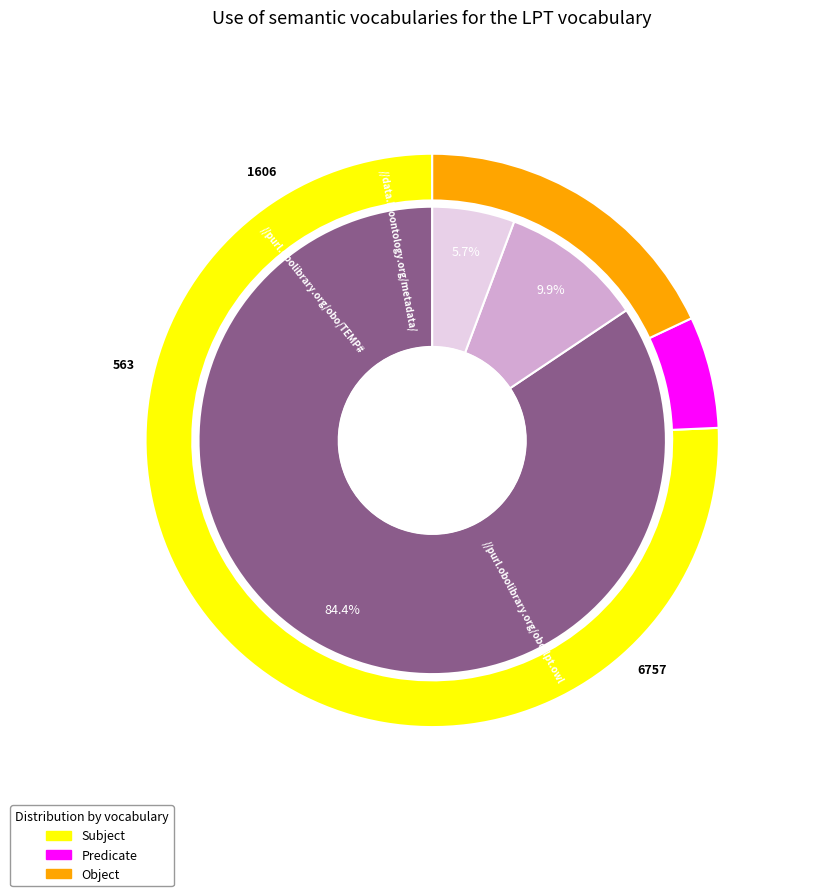

Is there a majority slice in this chart?

No